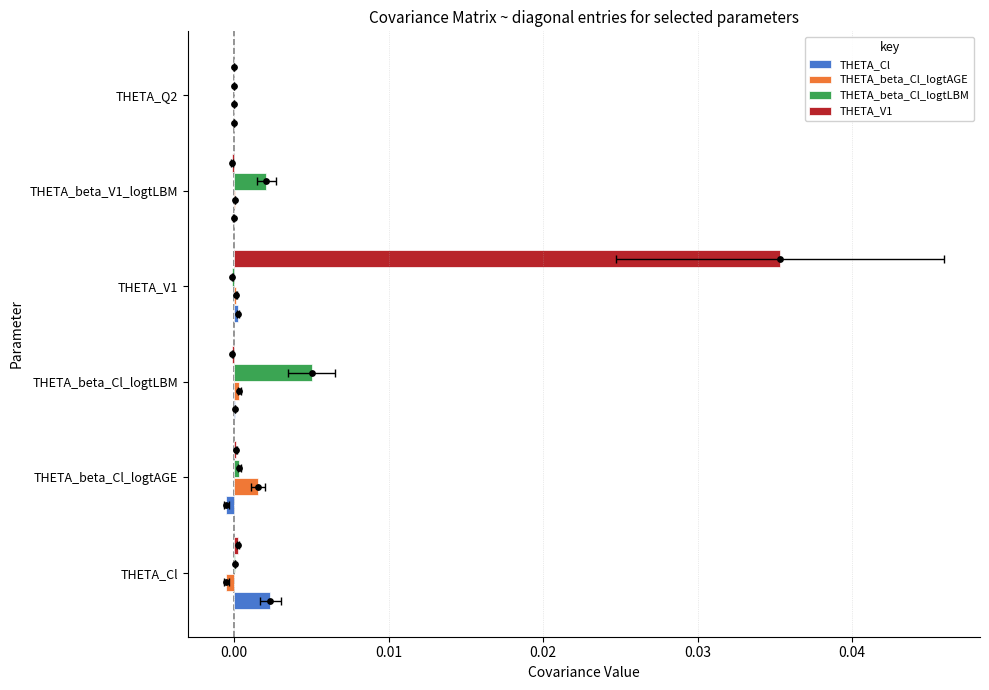

What are all the series names shown in the legend?

THETA_Cl, THETA_beta_Cl_logtAGE, THETA_beta_Cl_logtLBM, THETA_V1